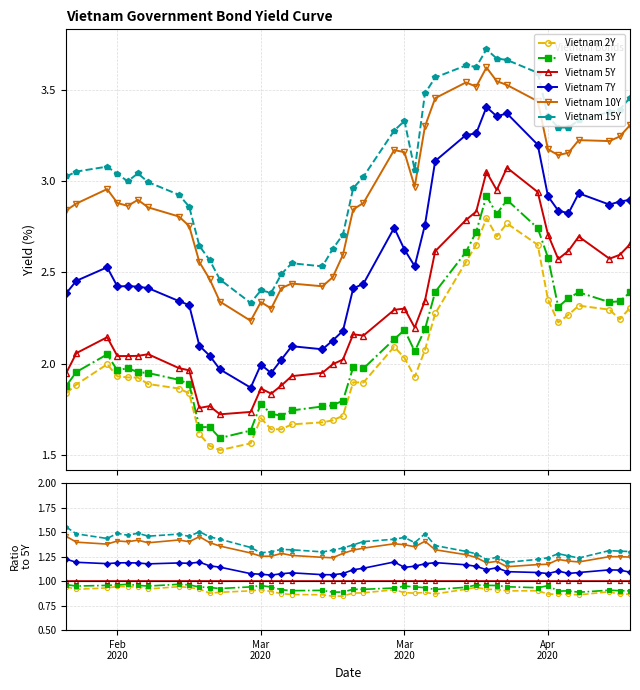

List the series in order of their peak value, lowest first.

Vietnam 2Y, Vietnam 3Y, Vietnam 5Y, Vietnam 7Y, Vietnam 10Y, Vietnam 15Y